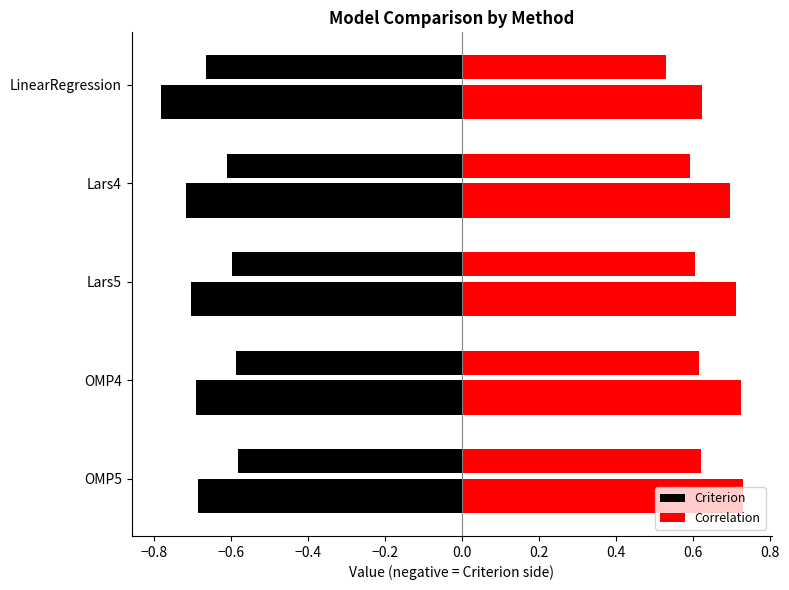

True or false: Correlation has a value of 0.5 at OMP4.

False